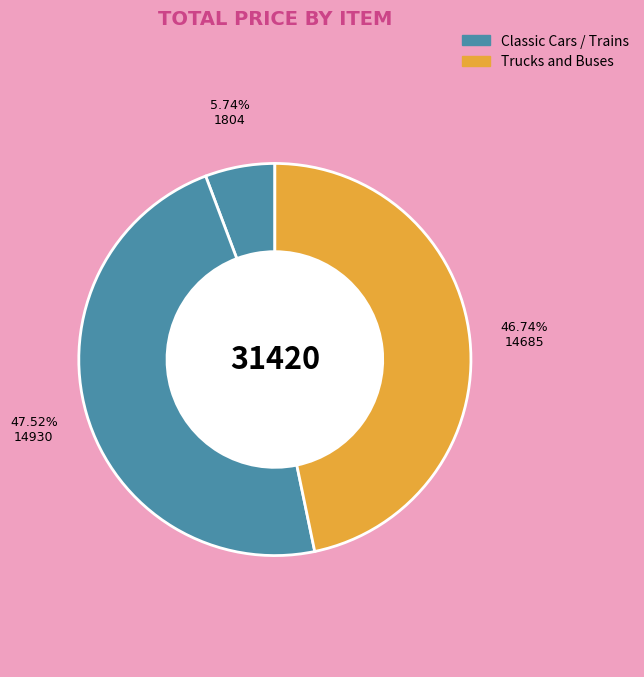

How many segments does this pie chart have?

3